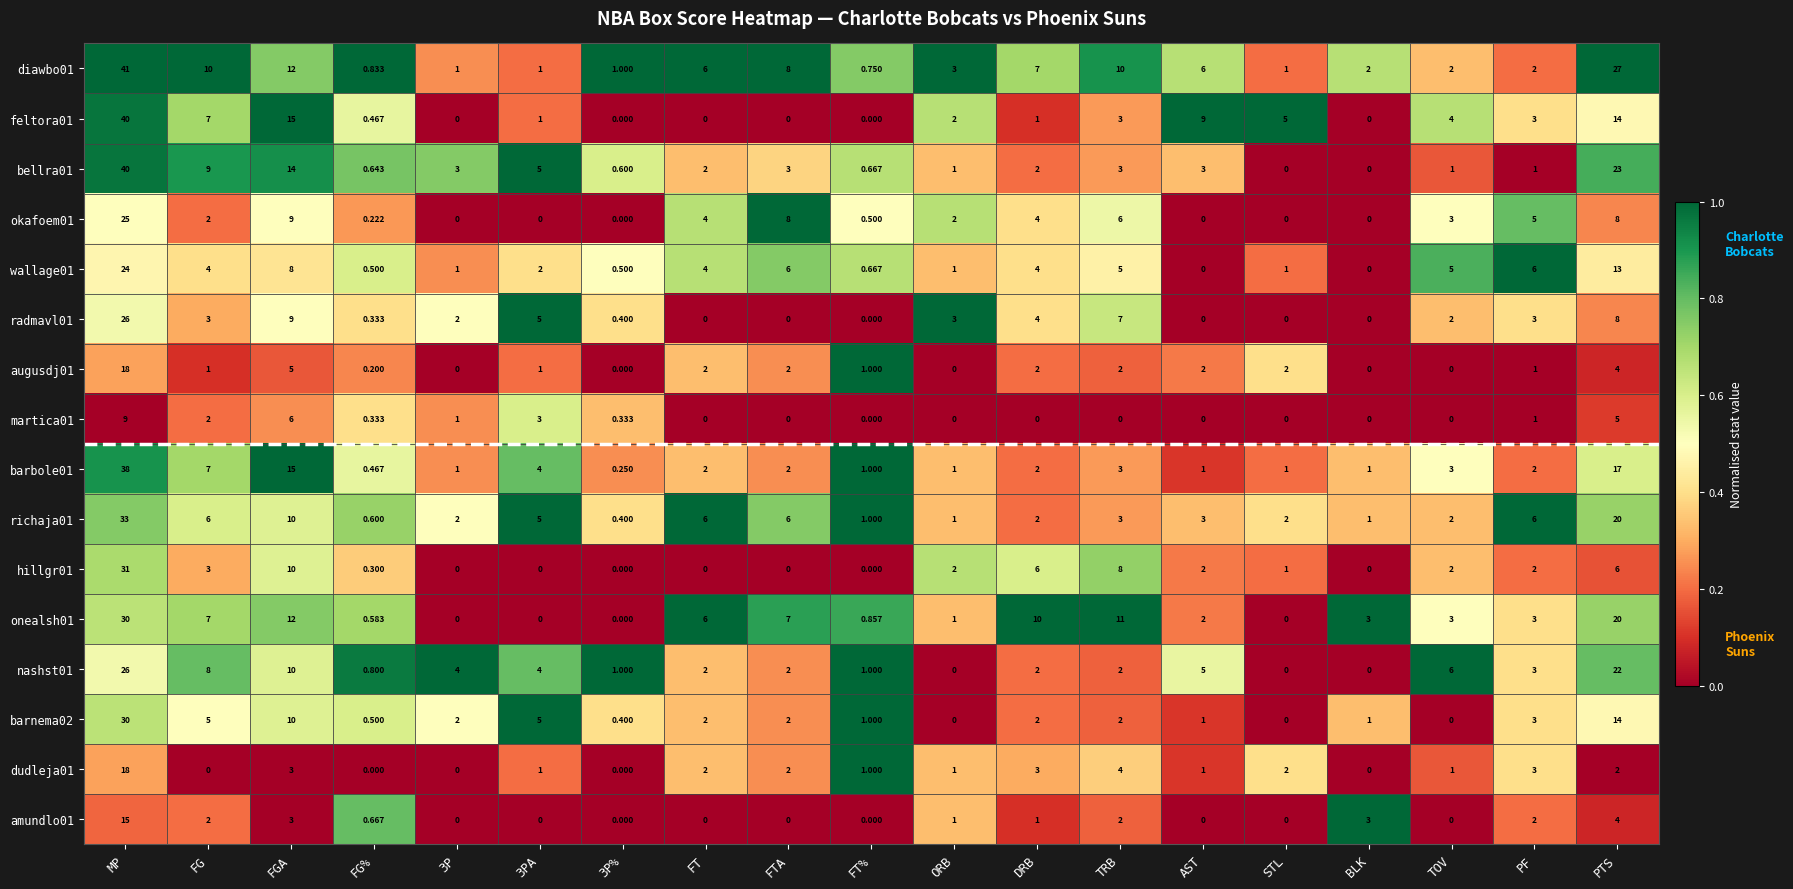

What is the total value across all series at FTA?

48.0